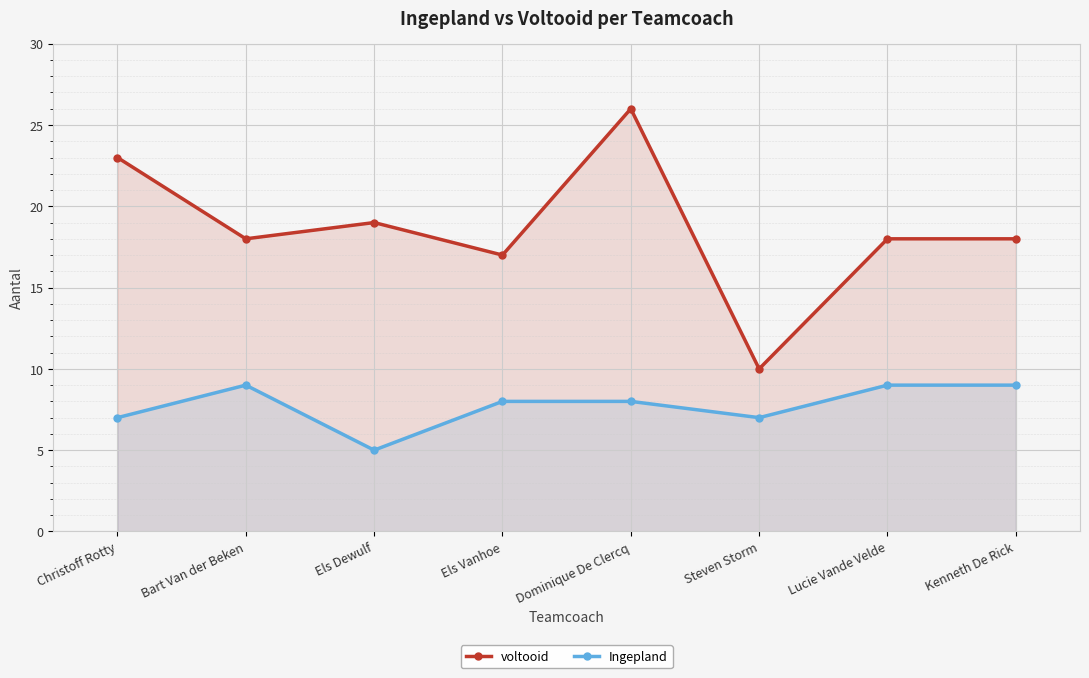

List the labels in order of voltooid value, smallest first.

Steven Storm, Els Vanhoe, Bart Van der Beken, Lucie Vande Velde, Kenneth De Rick, Els Dewulf, Christoff Rotty, Dominique De Clercq